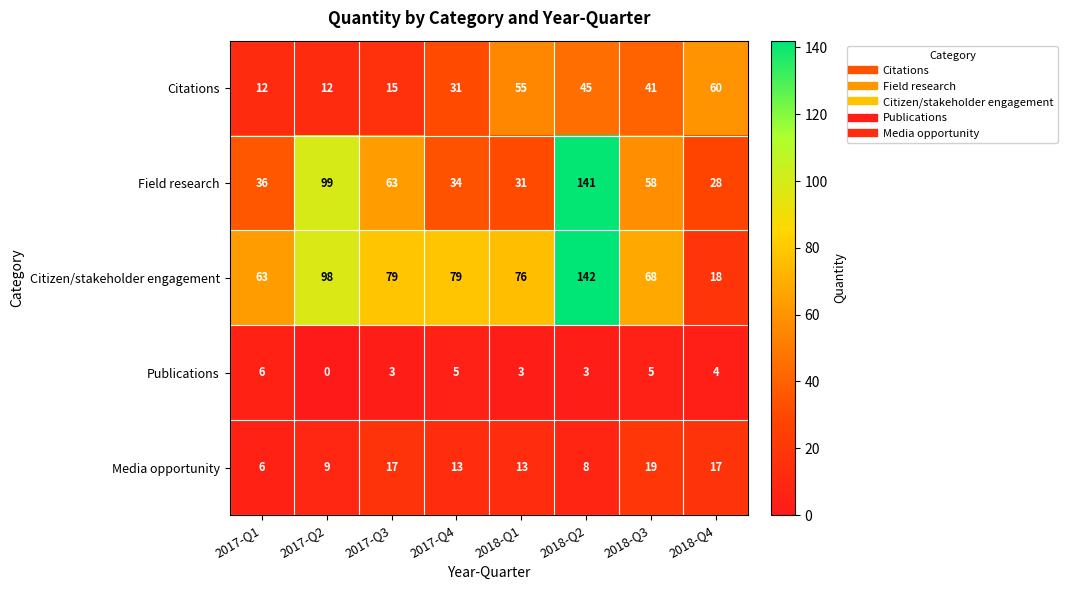

What is the total value across all series at 2017-Q4?

162